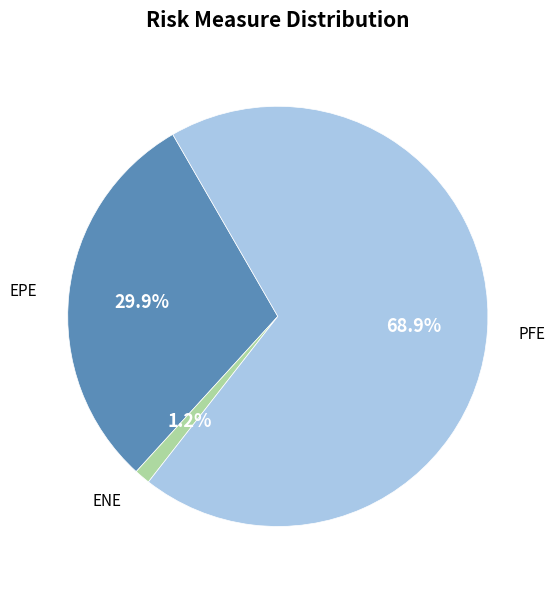

Does any single category account for the majority?

Yes